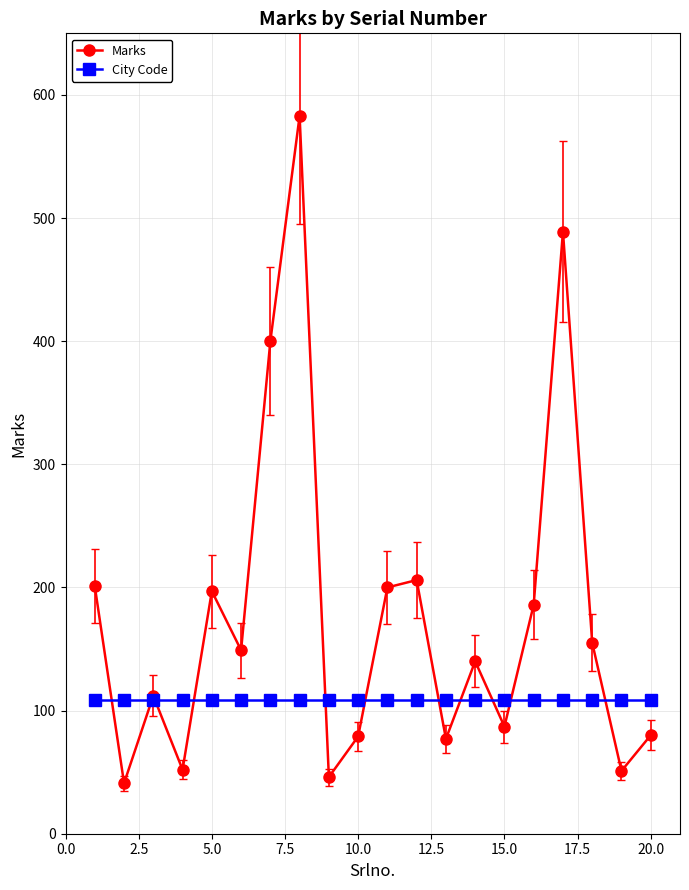

What is the minimum value shown in the chart?

41.0